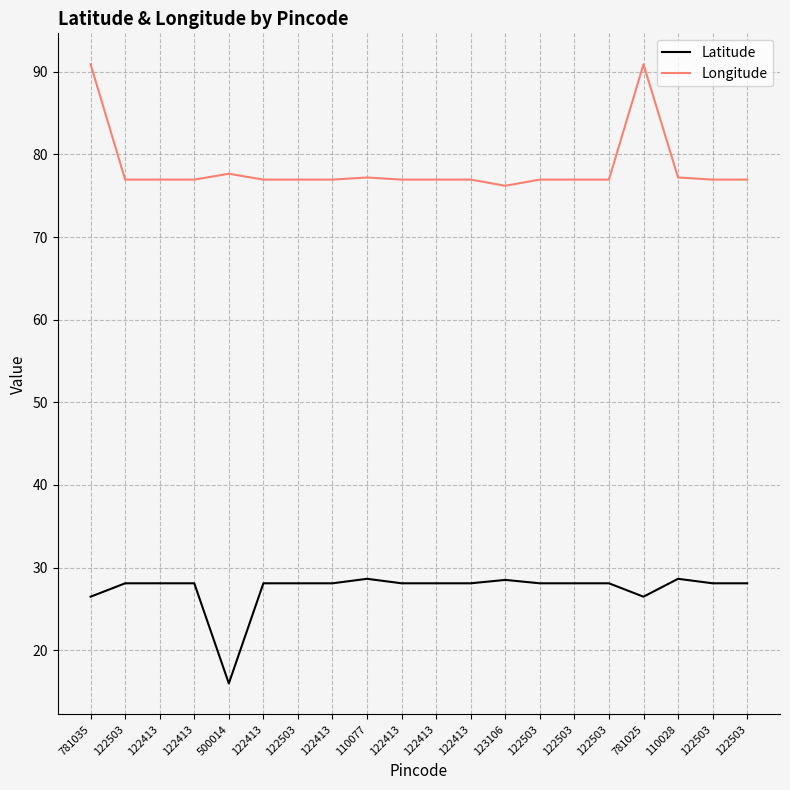

What is the sum of all Longitude values?

1567.5